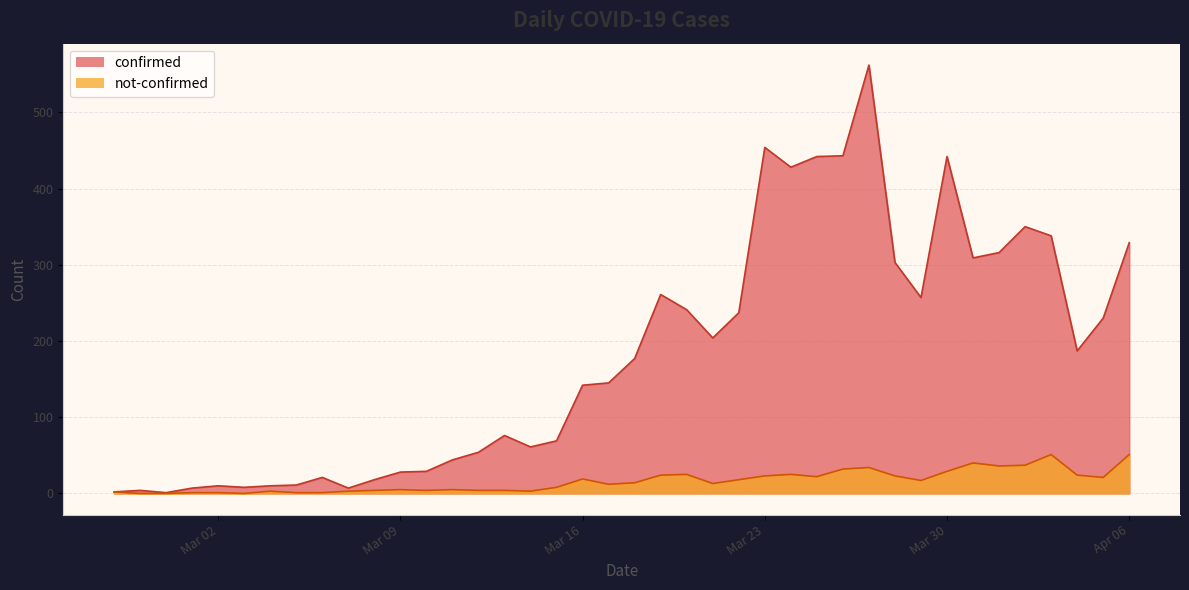

True or false: confirmed and not-confirmed cross at least once.

False